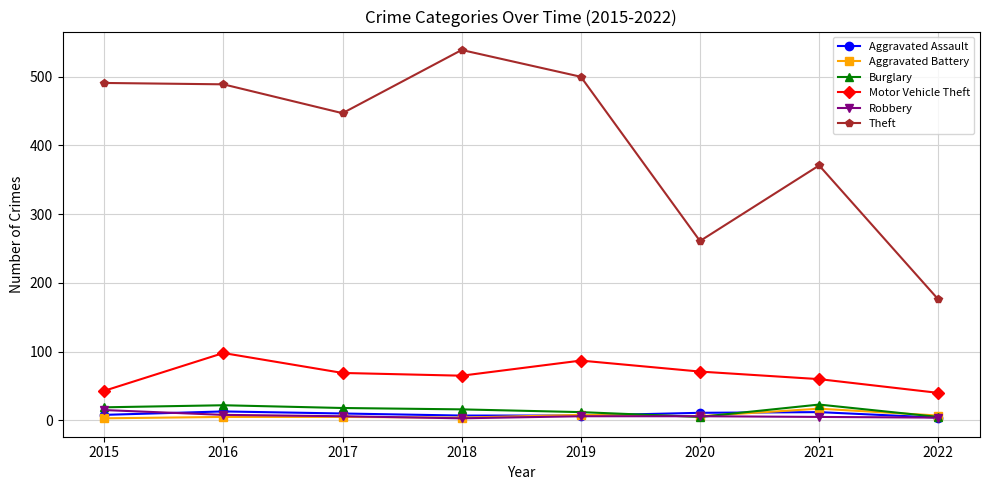

Which category has the highest value across all series?

2018